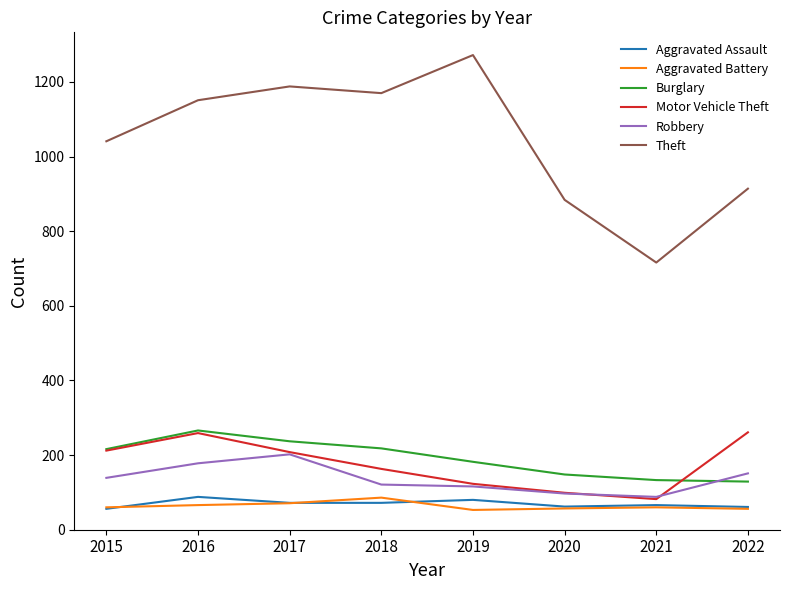

What is the average value of the Burglary series?

191